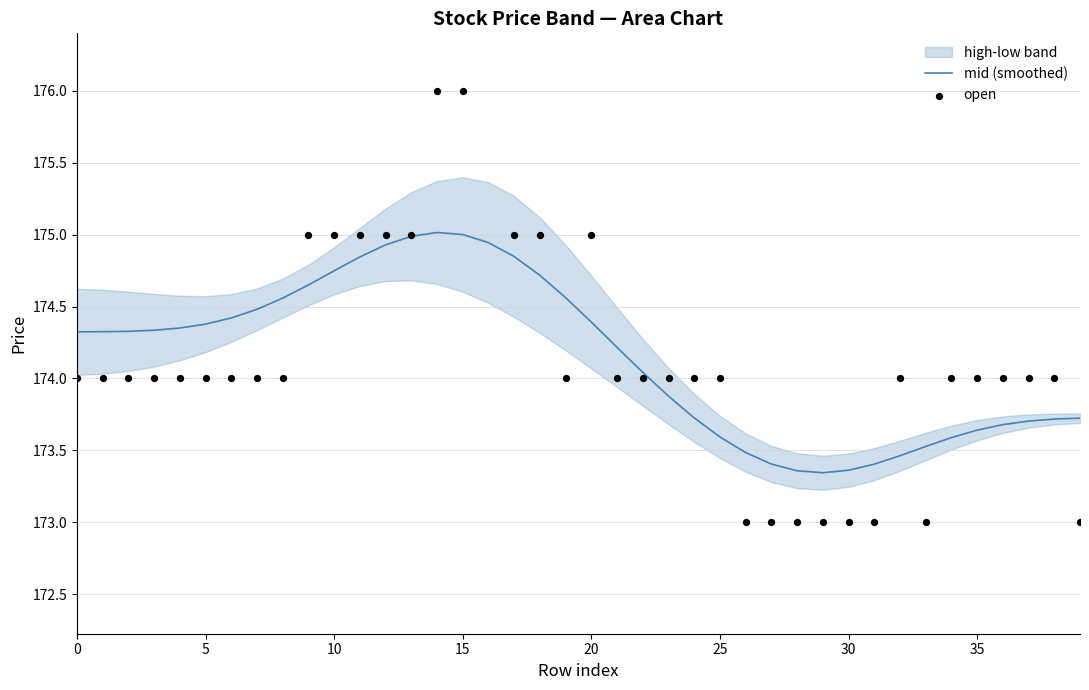

Is it true that mid (smoothed) equals 35.7 at 0?

False